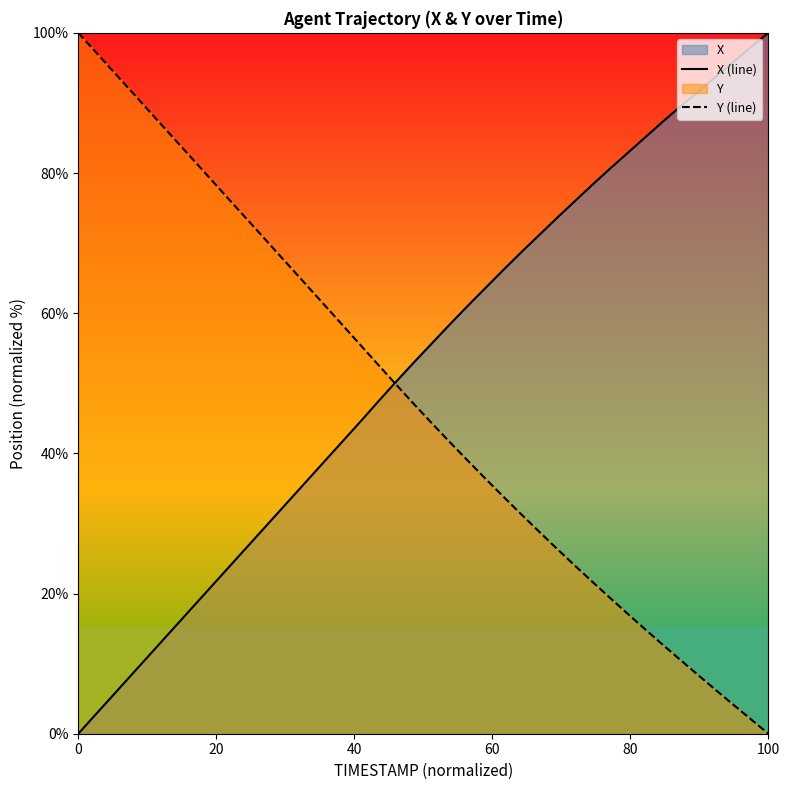

List the series in order of their overall mean, highest first.

X (line), Y (line)